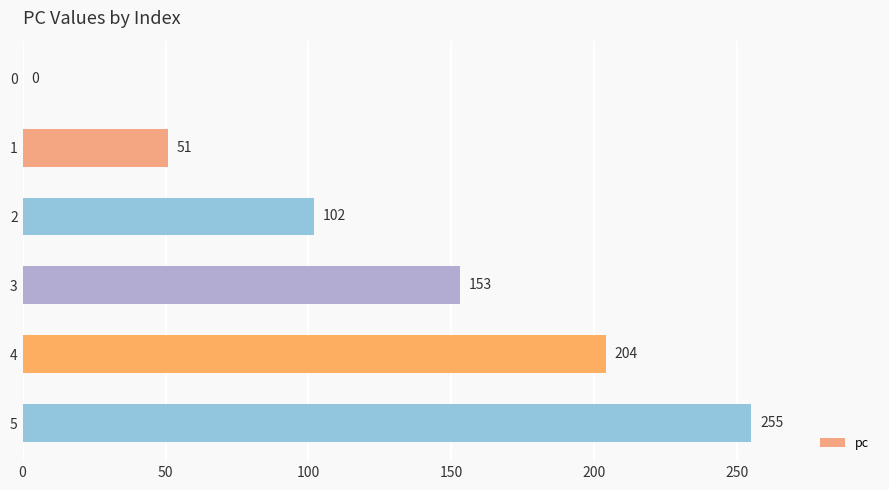

What is the change in value from 0 to 1?

+51